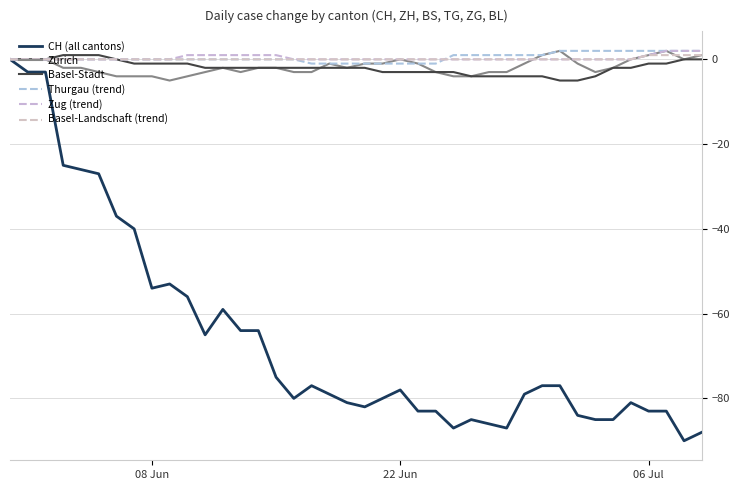

True or false: Basel-Landschaft (trend) and Basel-Stadt intersect in this chart.

False